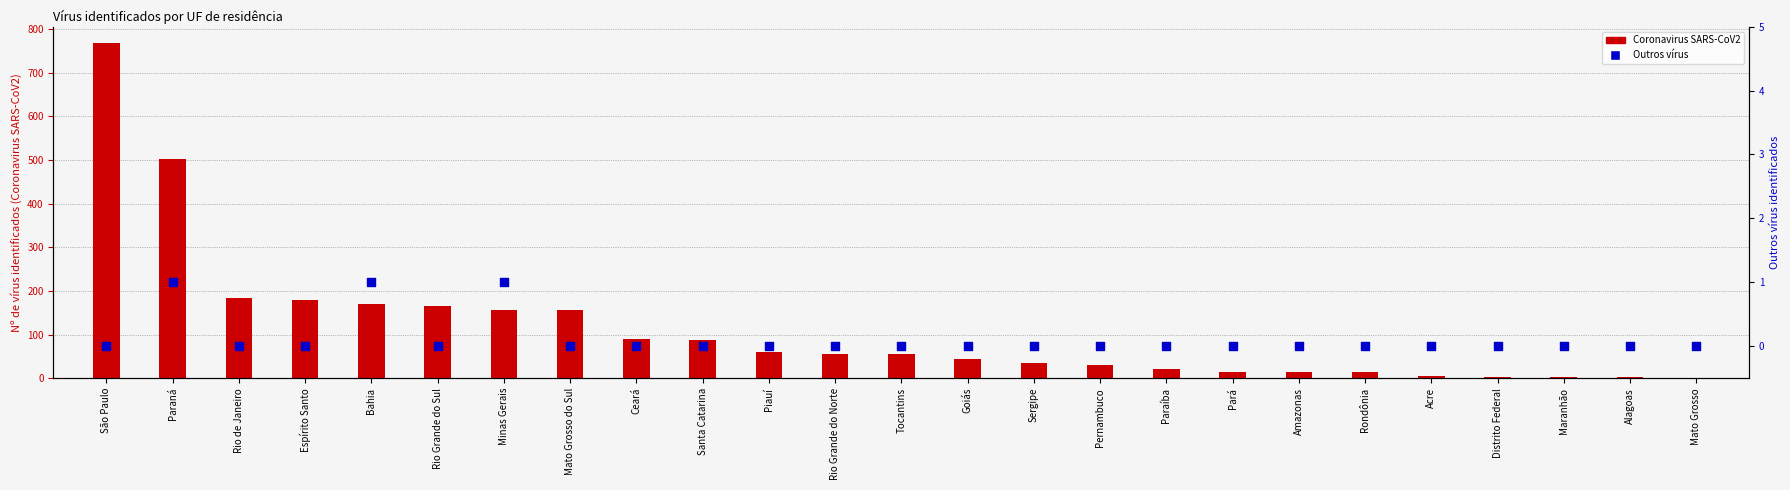

Which series contains the highest Y value?

Coronavirus SARS-CoV2